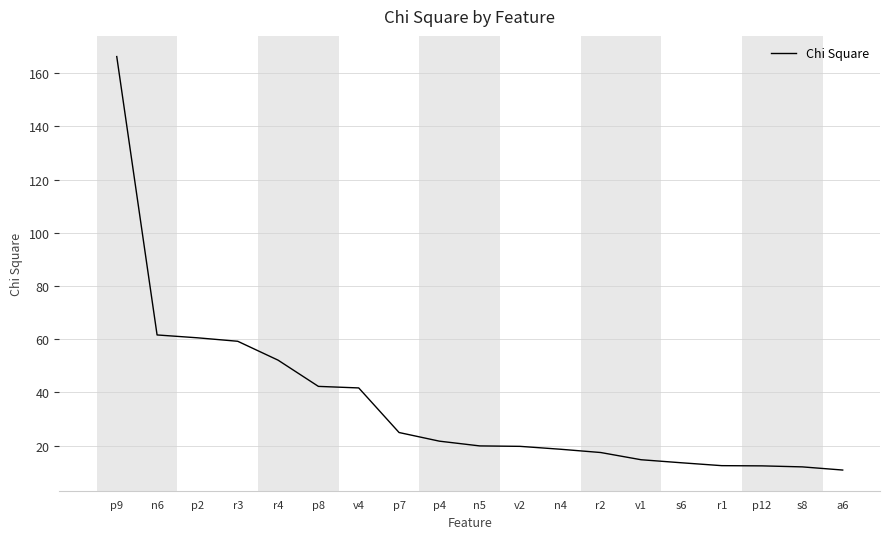

What is the greatest value displayed?

166.3